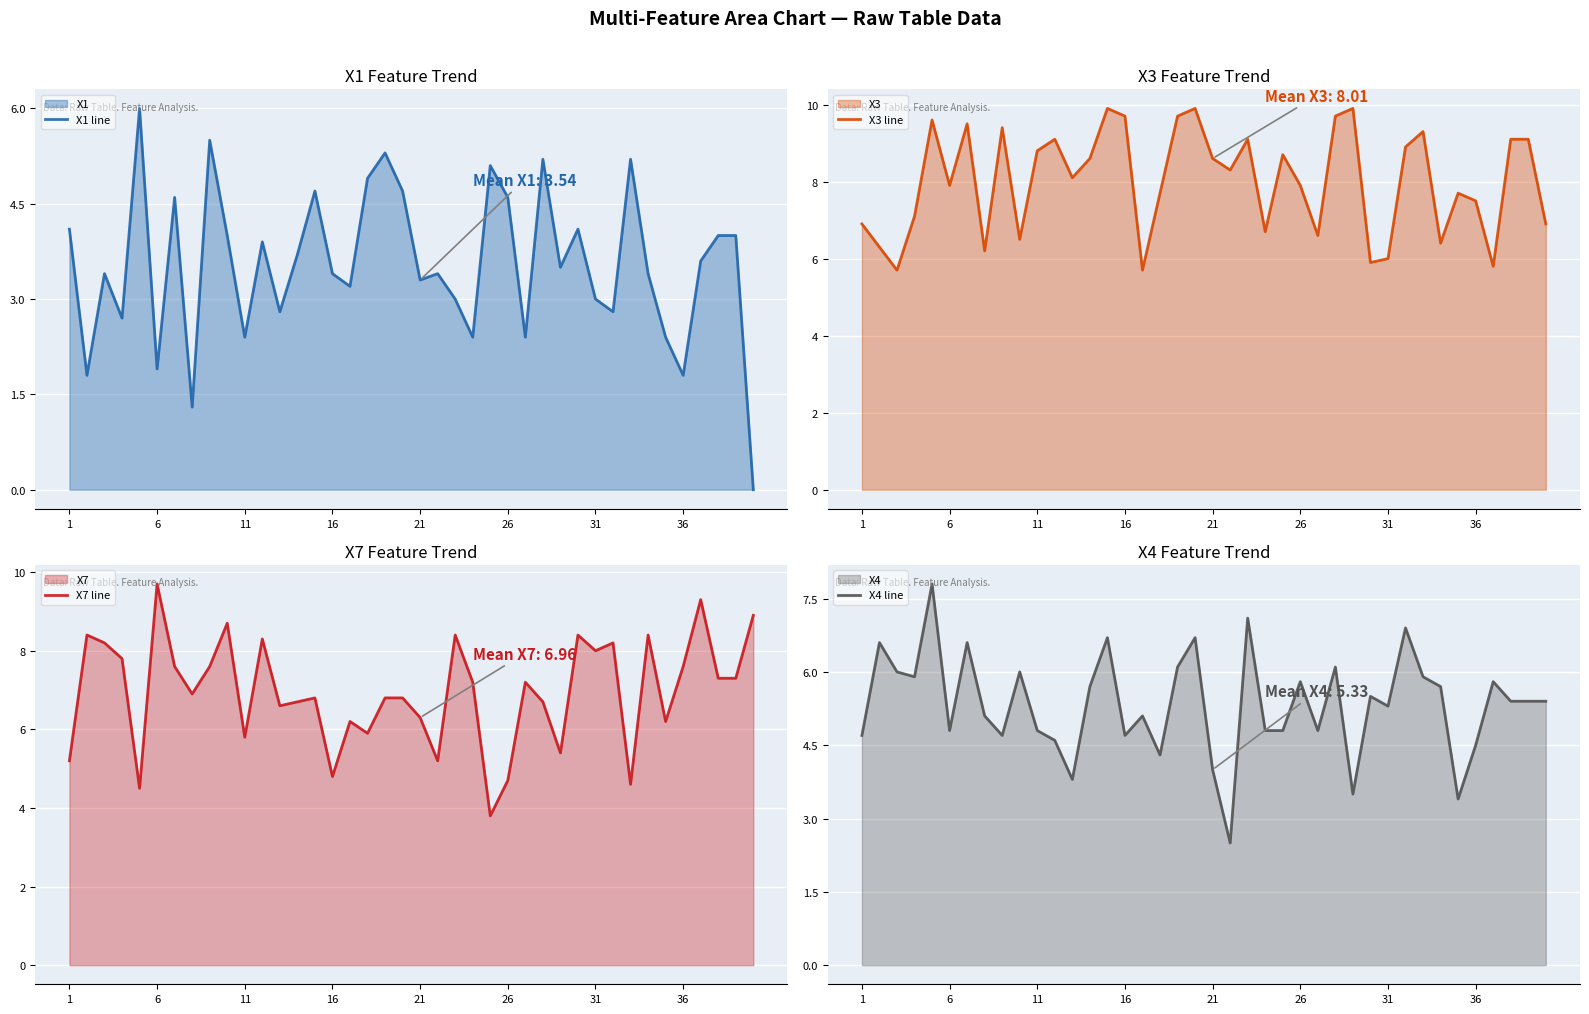

What is the lowest value of the X3 line series?

5.7